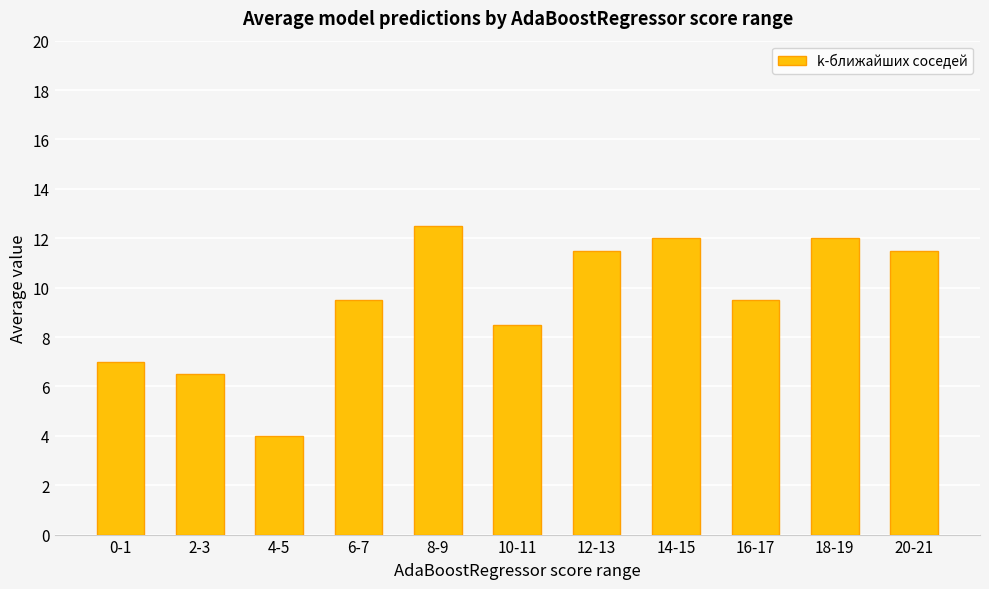

The chart shows a value of 9.5 at 16-17. True or false?

True